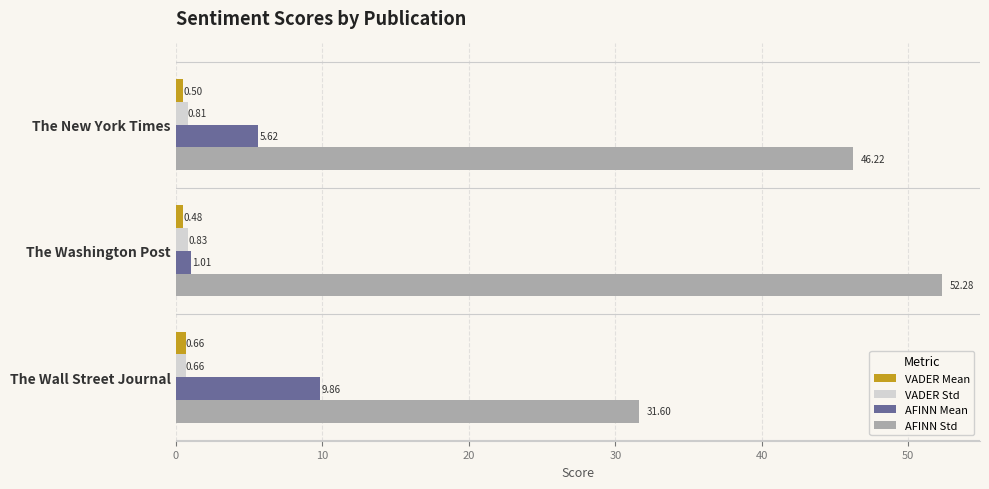

Between The New York Times and The Washington Post, which series saw the biggest shift?

AFINN Std